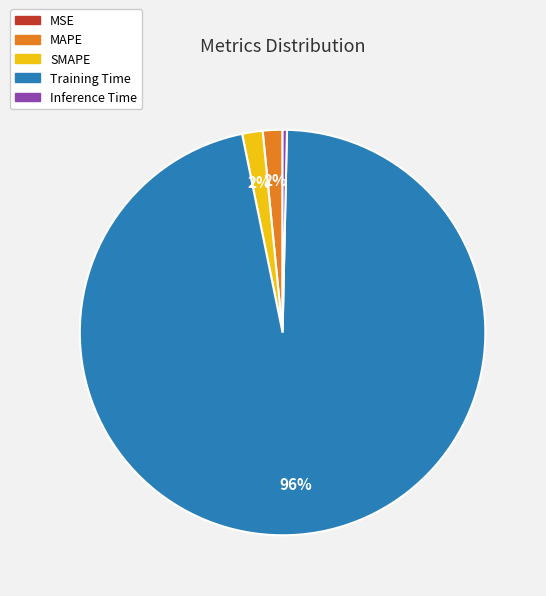

Does Training Time account for over 50% of the chart?

Yes